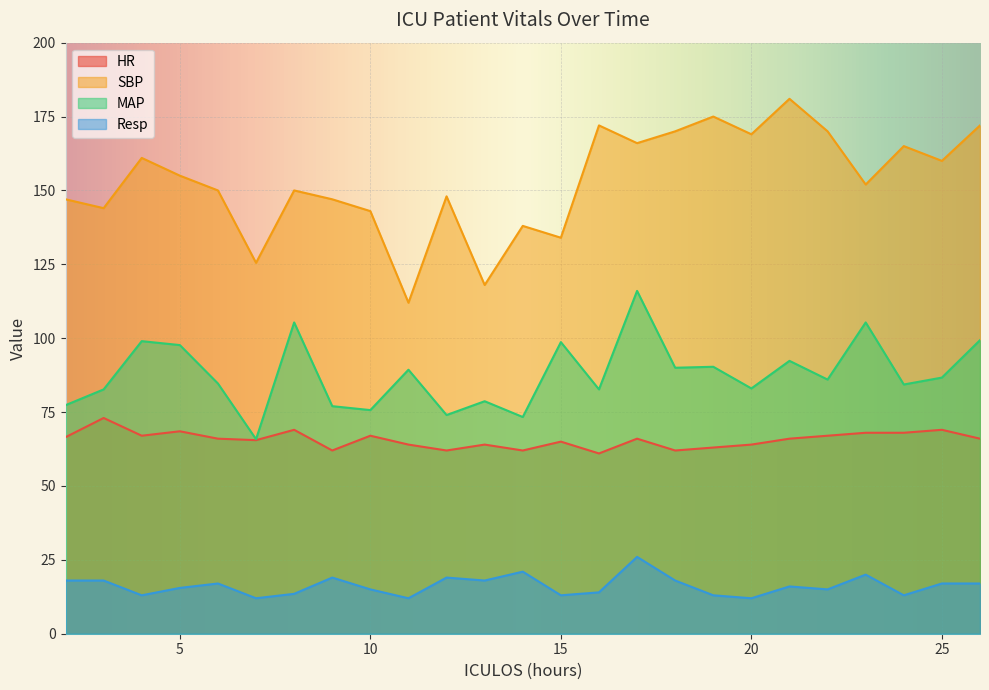

What is the minimum value shown in the chart?

12.0